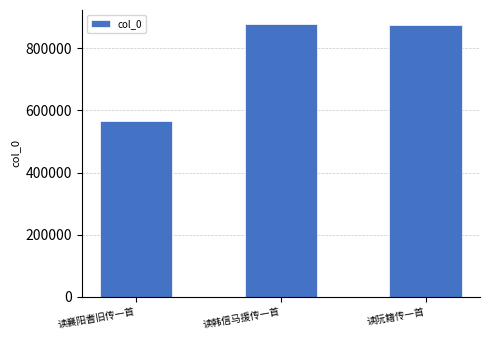

What is the value of the 2nd bar from the left?

878916